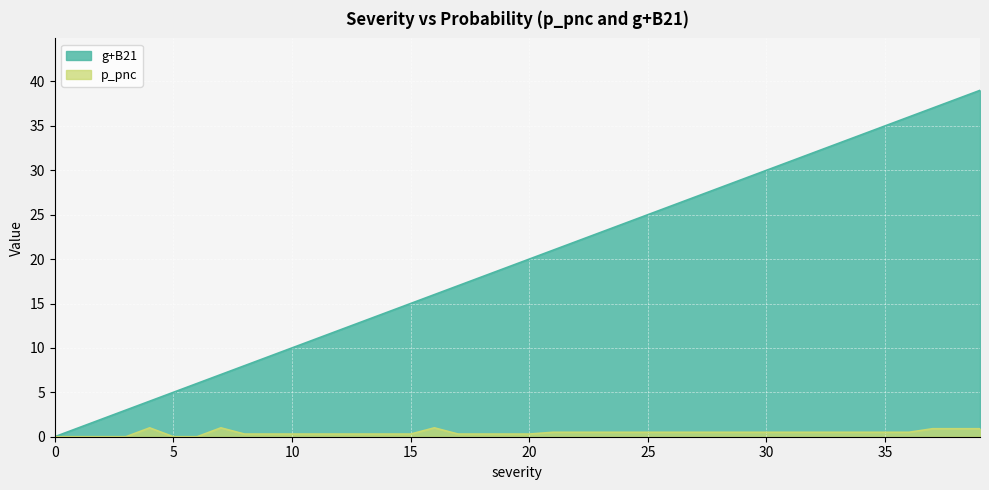

How many lines are shown in the chart?

2